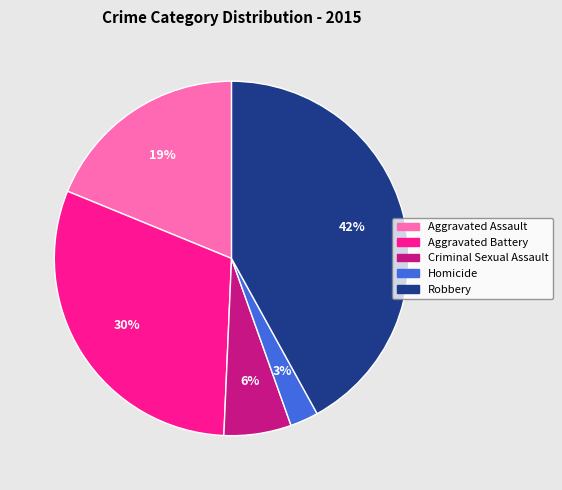

Is the sum of Aggravated Battery and Robbery greater than half?

Yes